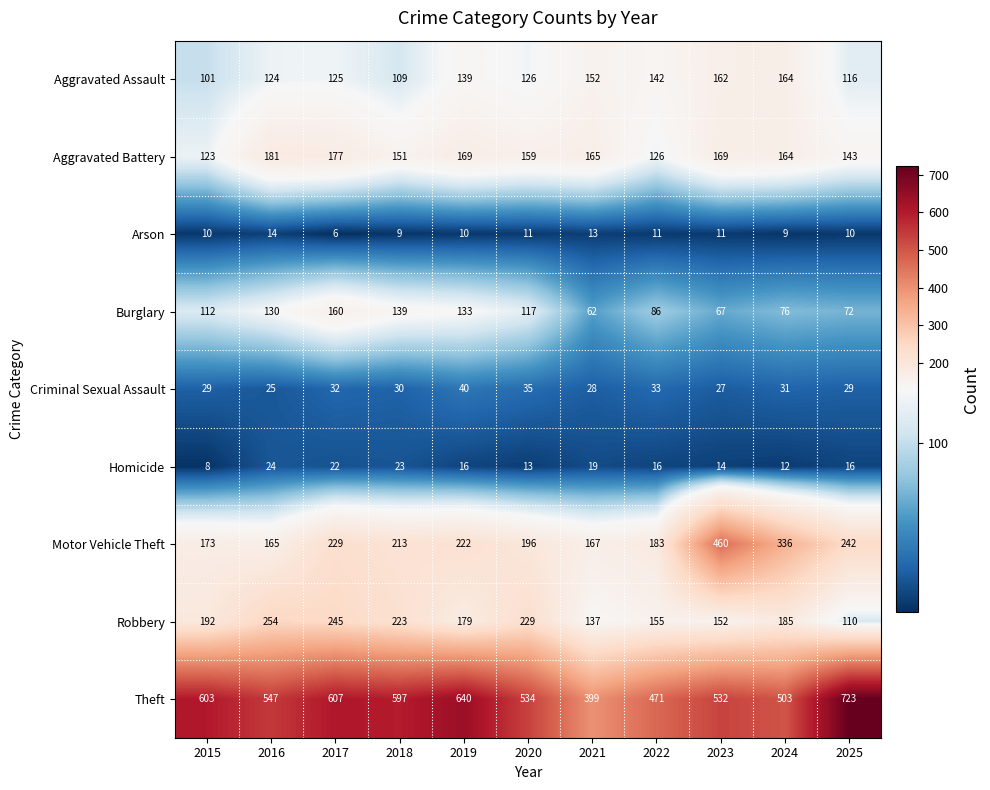

Between 2024 and 2025, which series saw the biggest shift?

Theft